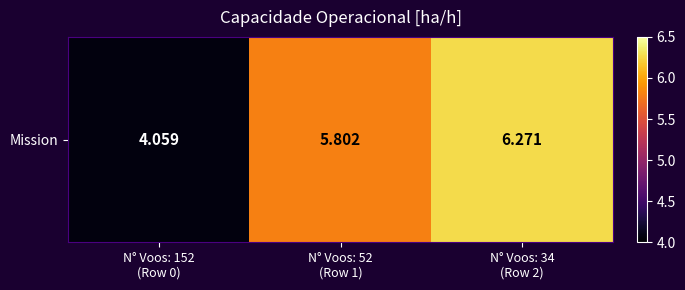

True or false: the data shows 8.7 at N° Voos: 52
(Row 1).

False